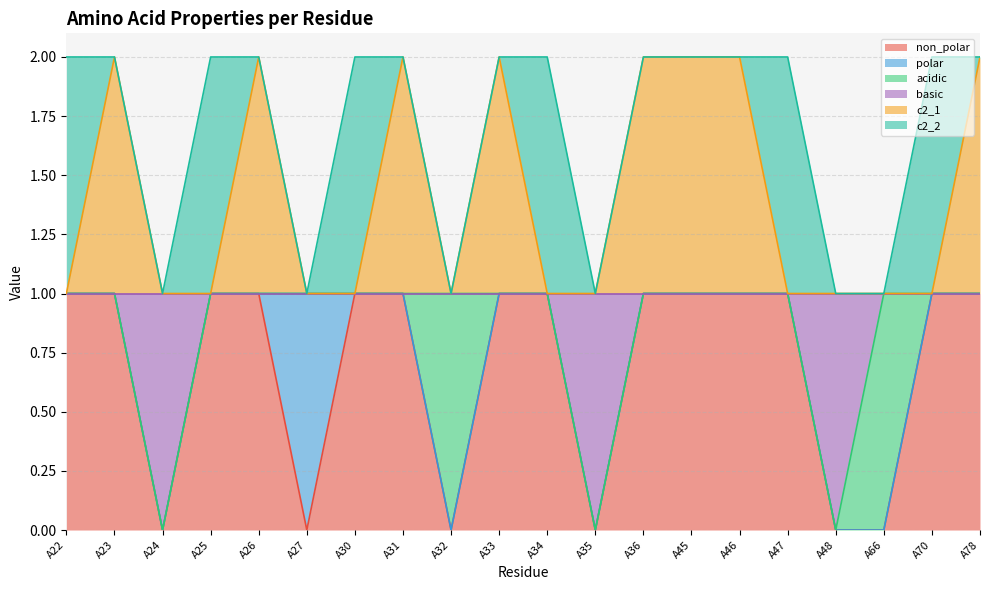

Which category has the lowest value across all series?

A24